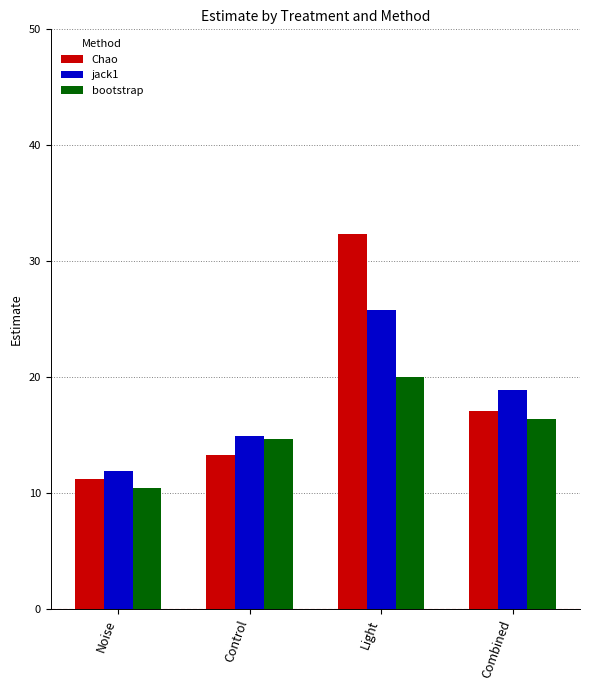

What is the value of the jack1 bar at the 1st from the left?

11.9